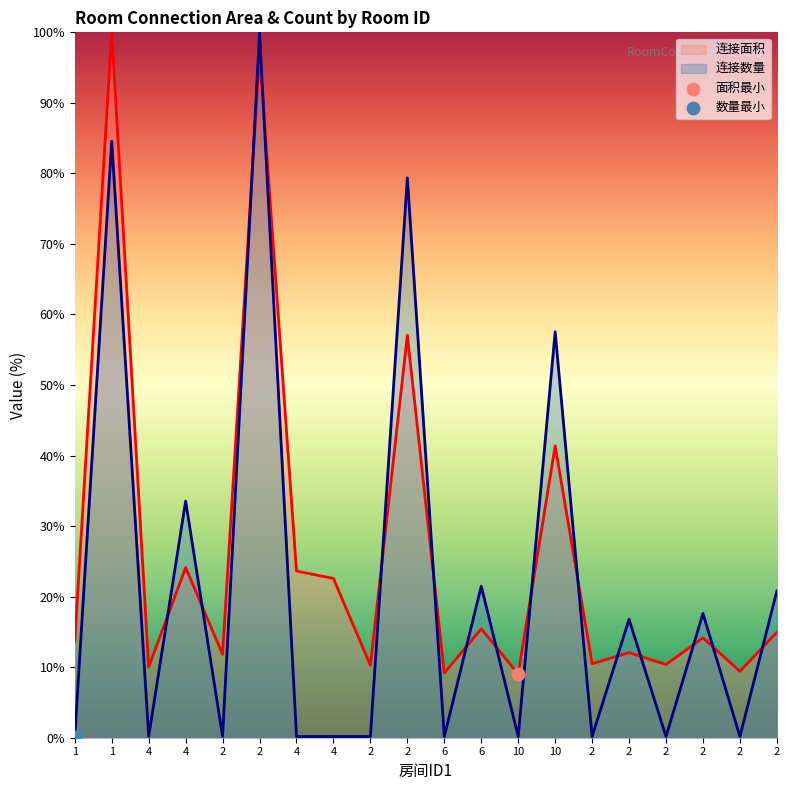

Is the value of 连接数量 at 2 greater than the value of 连接面积 at 2?

No